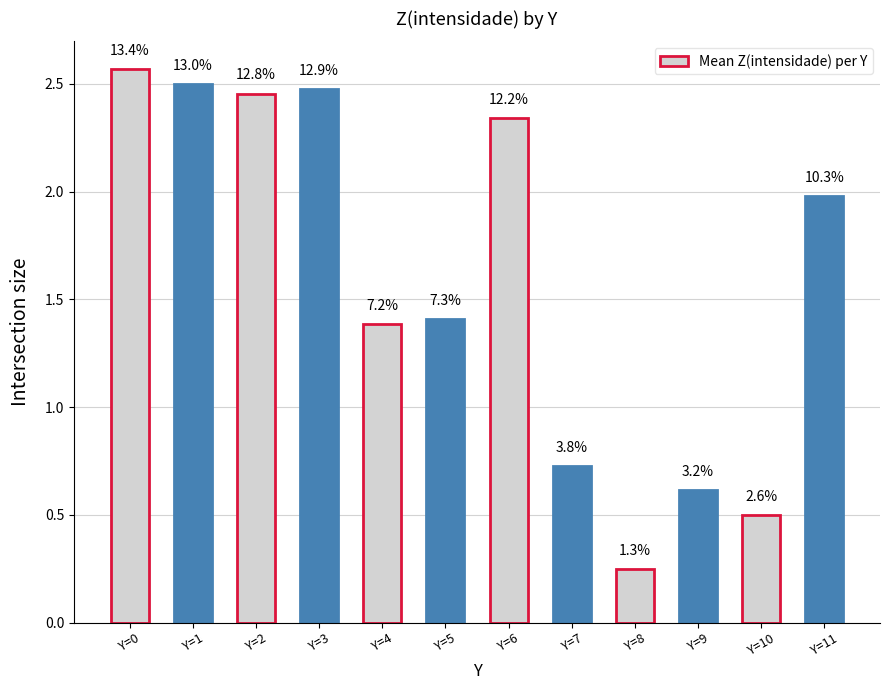

The value at Y=0 is 2.6. True or false?

True